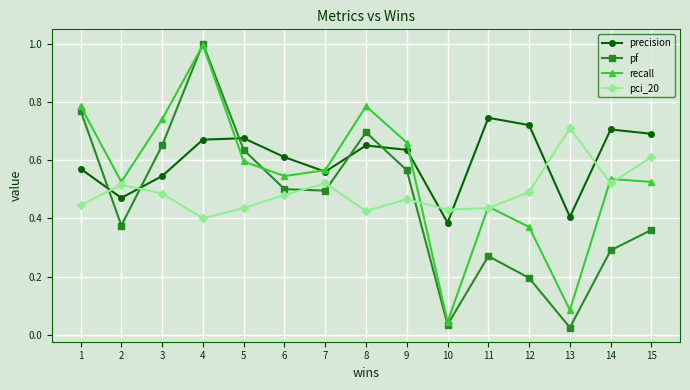

The value of recall at 5 is 0.9. True or false?

False